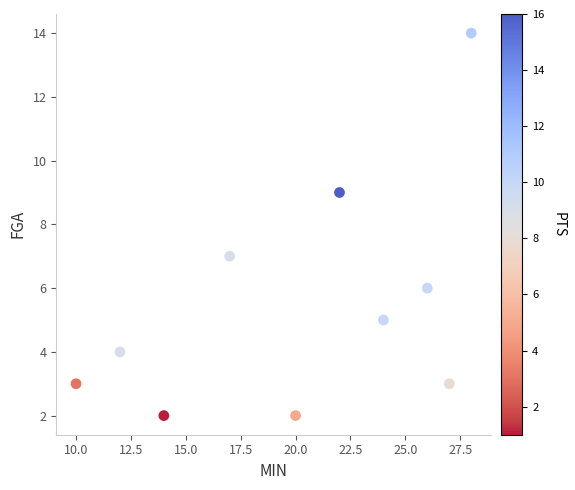

What is the range of Y values (max minus min)?

12